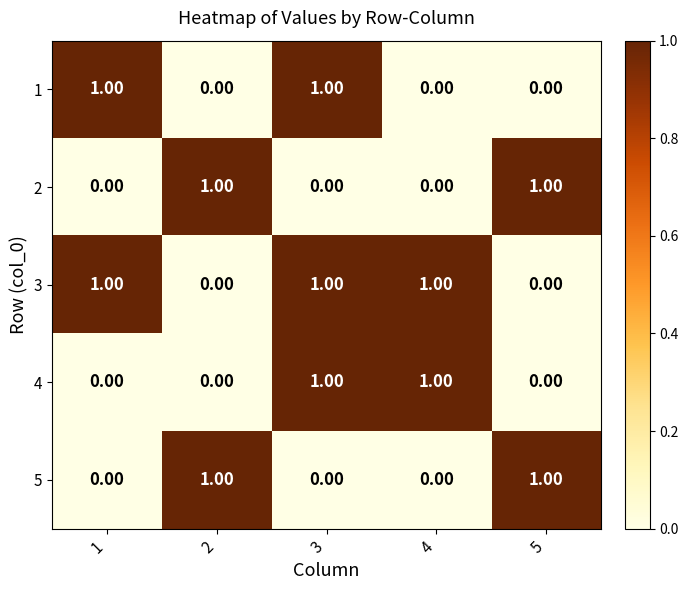

At which category is the sum across all series the highest?

3